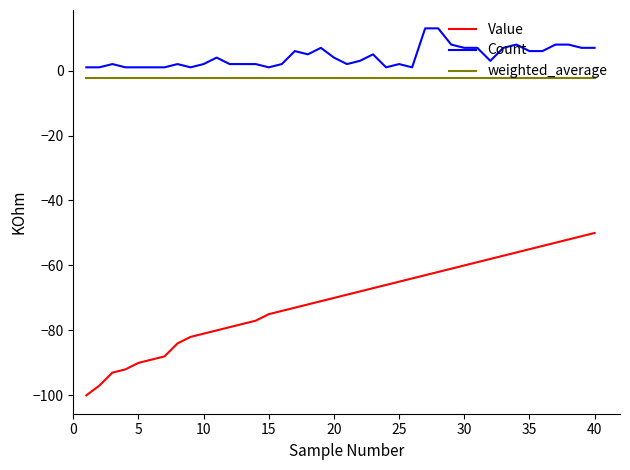

Which series has the widest spread of values?

Value